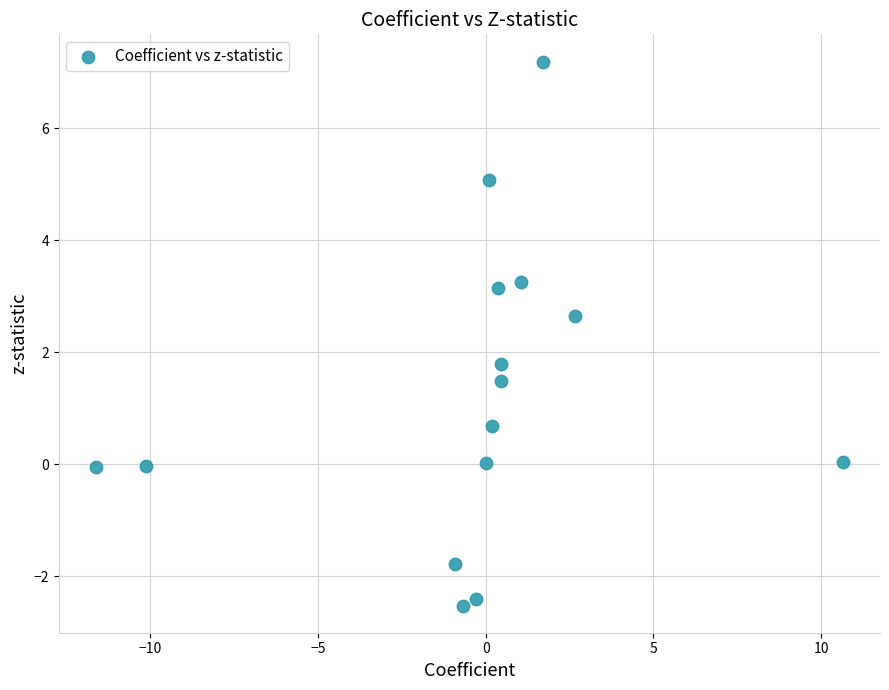

What Y value in the scatter plot is closest to 2?

1.8